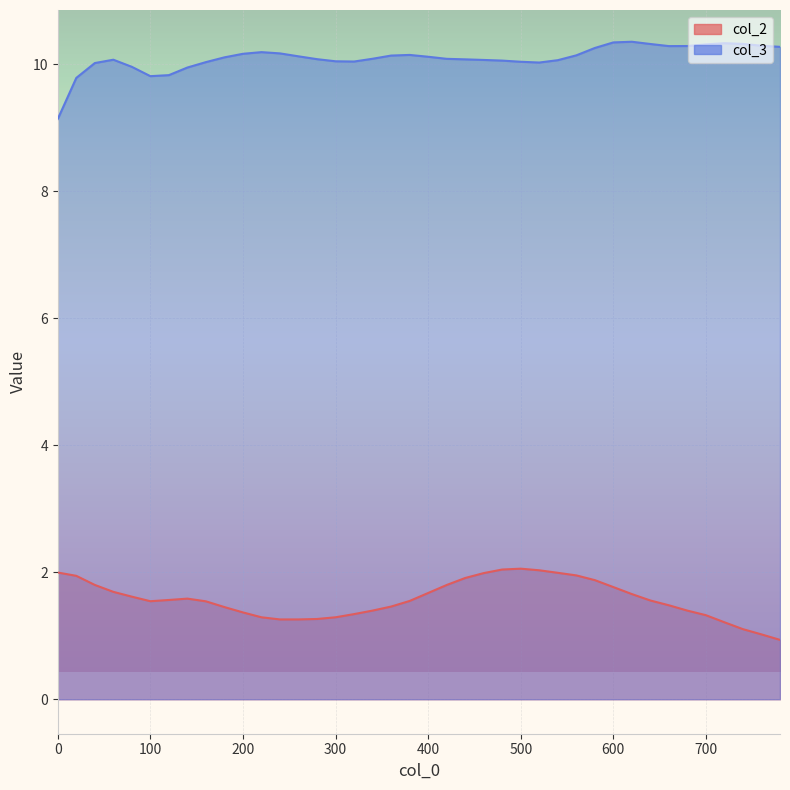

True or false: col_3 and col_2 intersect in this chart.

False